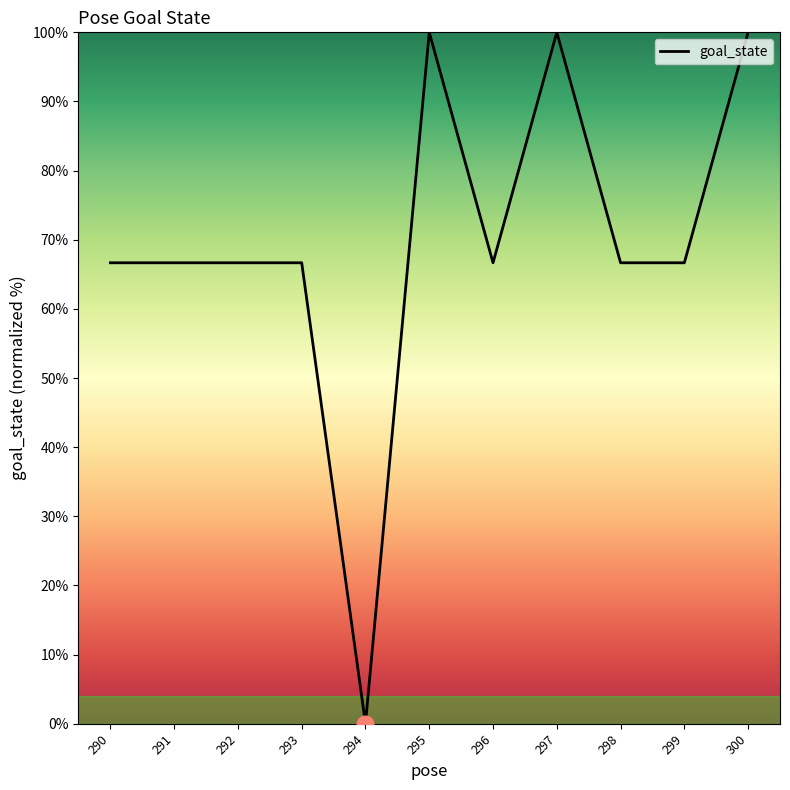

What is the change in value from 295 to 299?

-33.3